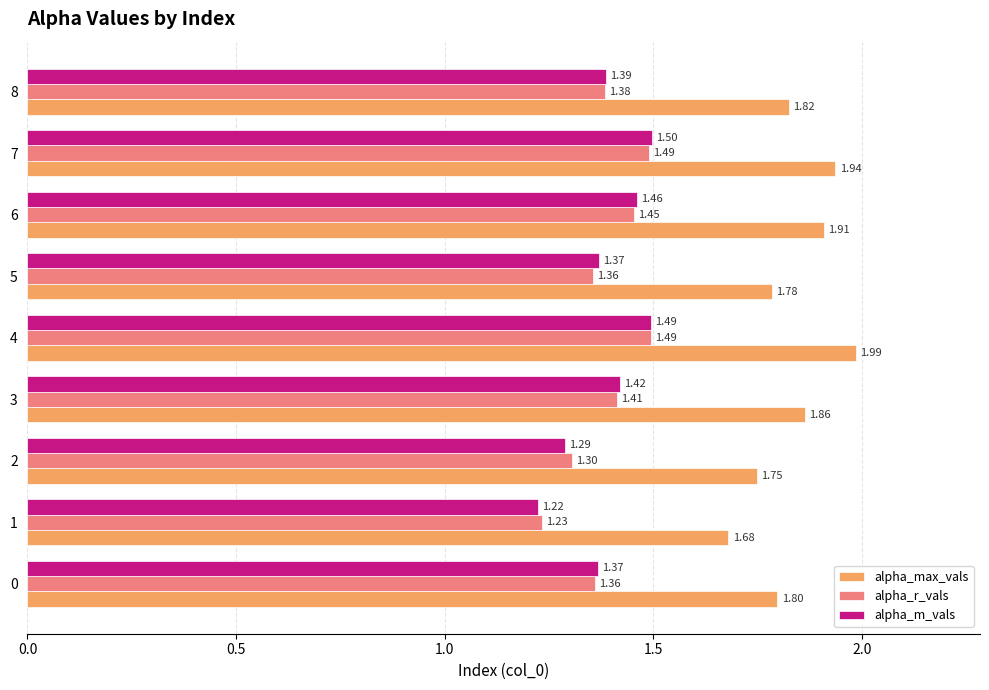

Between 2 and 7, which series saw the biggest shift?

alpha_m_vals